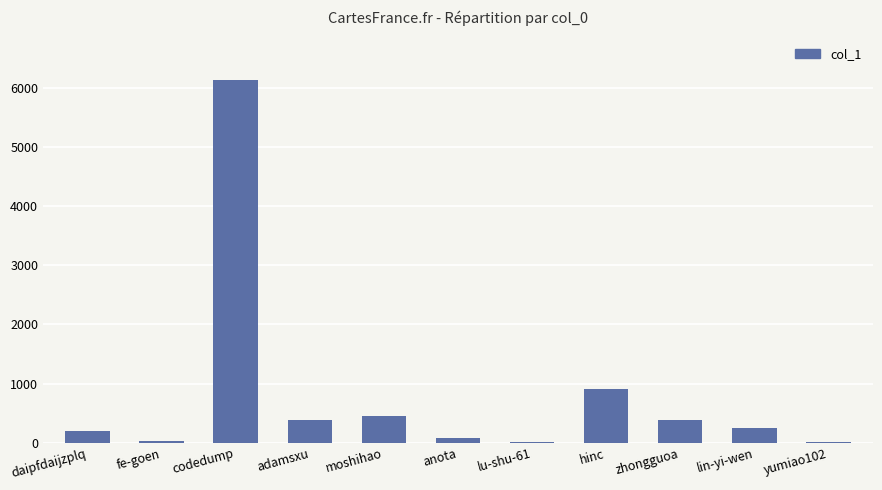

The value at lu-shu-61 is 8. True or false?

True